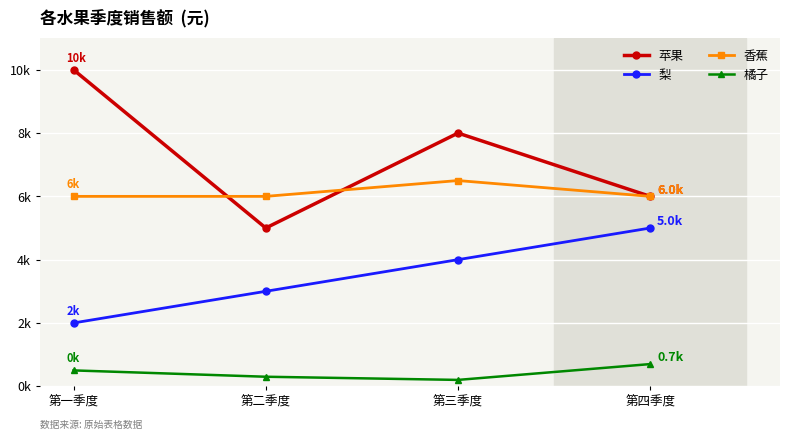

Where is the first local maximum for 苹果?

第三季度